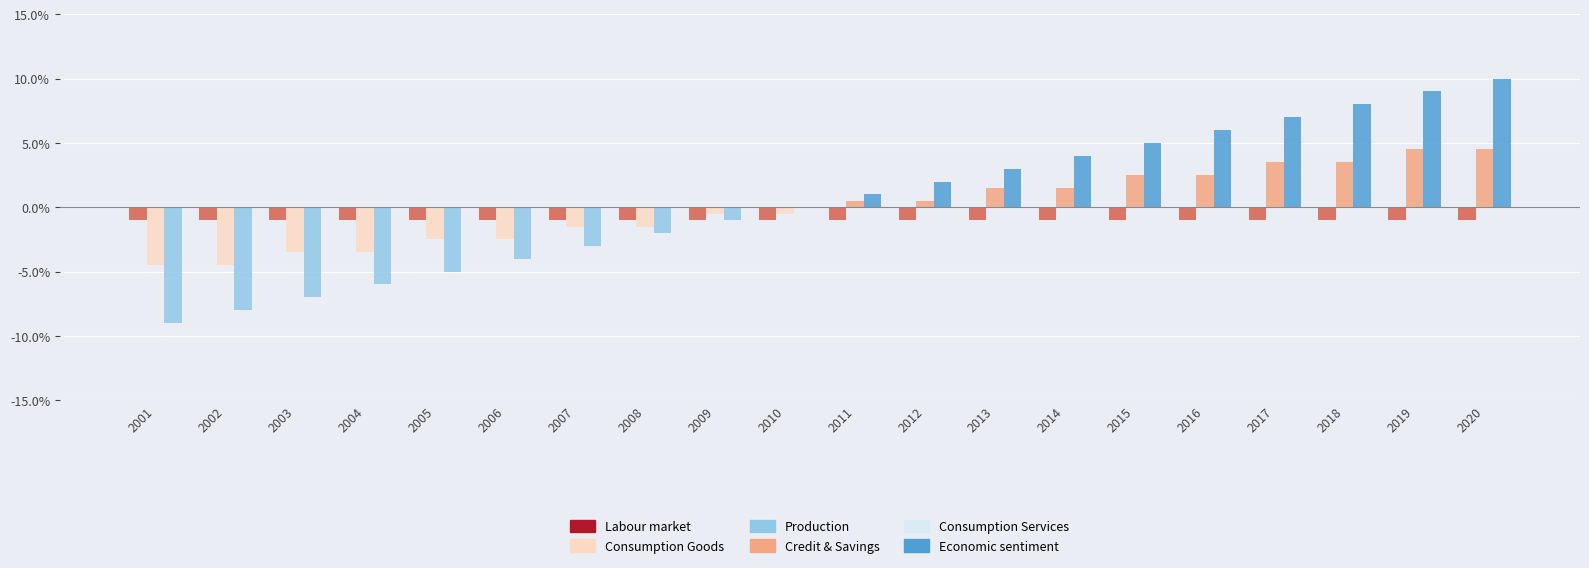

What is the spread (max minus min) of values at 2011?

1.0